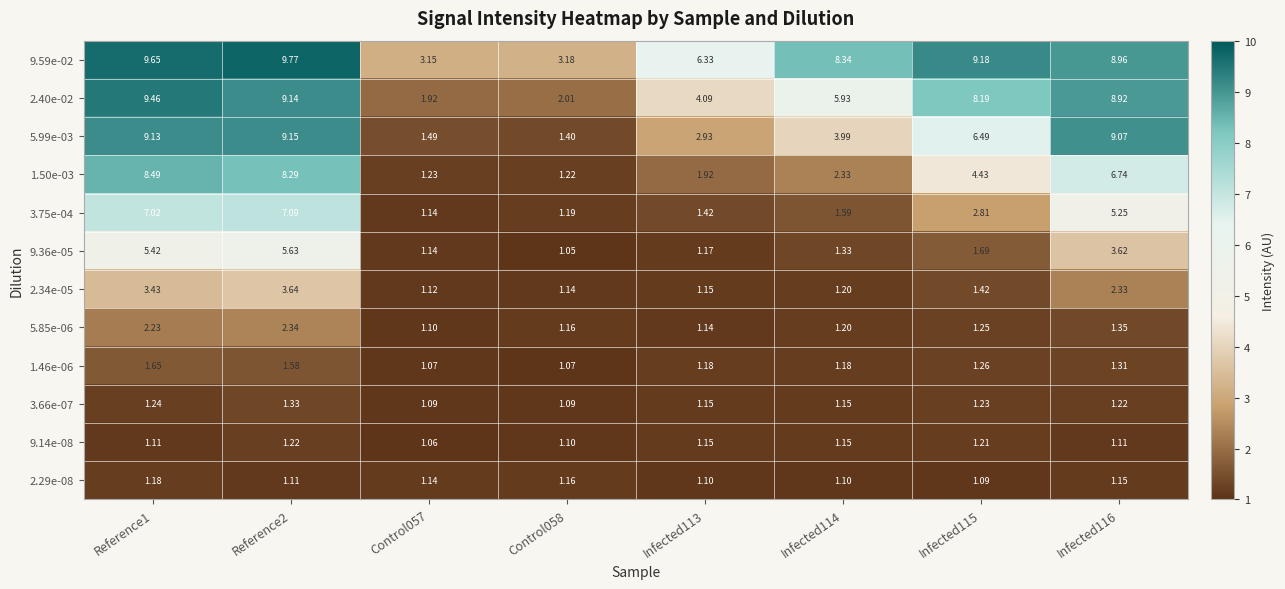

Is the value of 9.36e-05 at Reference2 greater than the value of 1.46e-06 at Infected115?

Yes